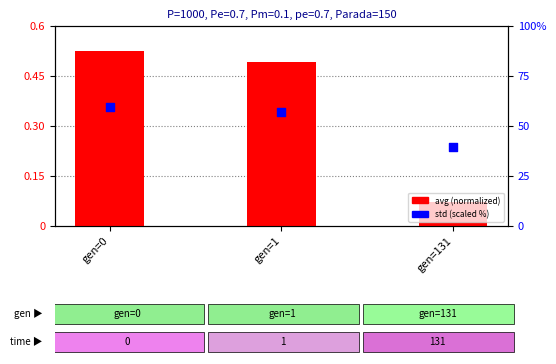

At which category is the sum across all series the highest?

gen=0